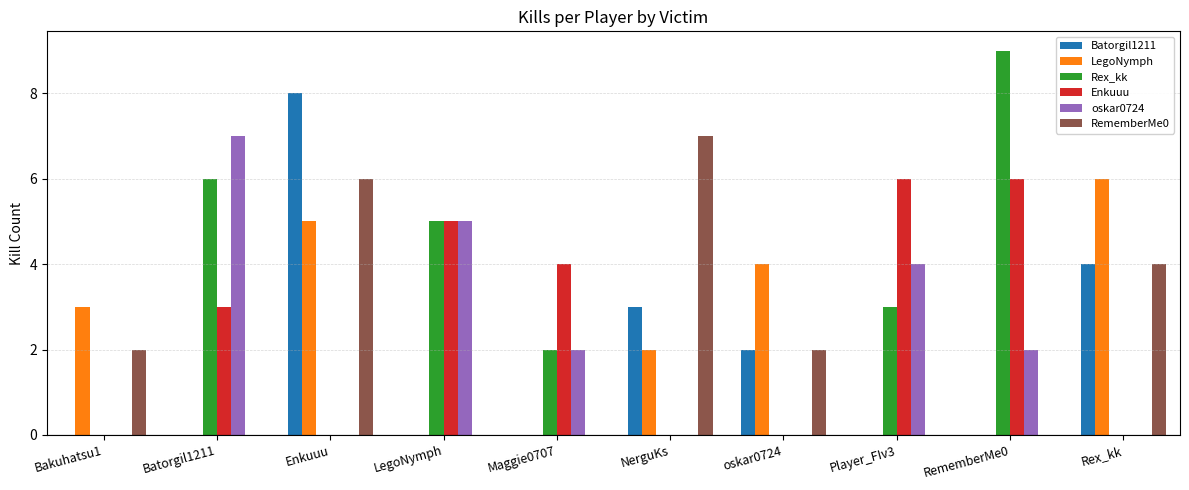

What is the sum of all Batorgil1211 values?

17